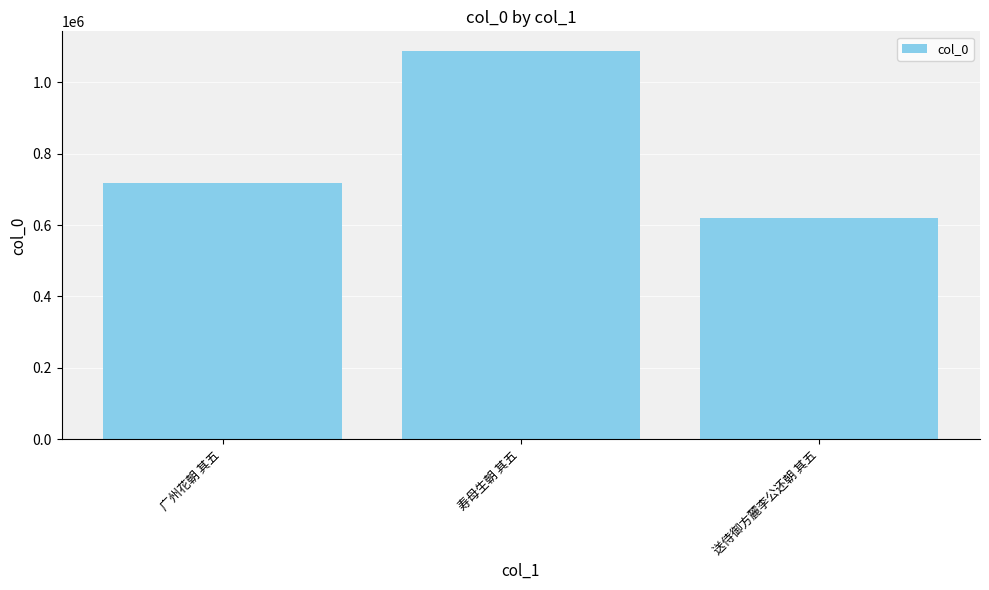

How many values are below 718067?

1